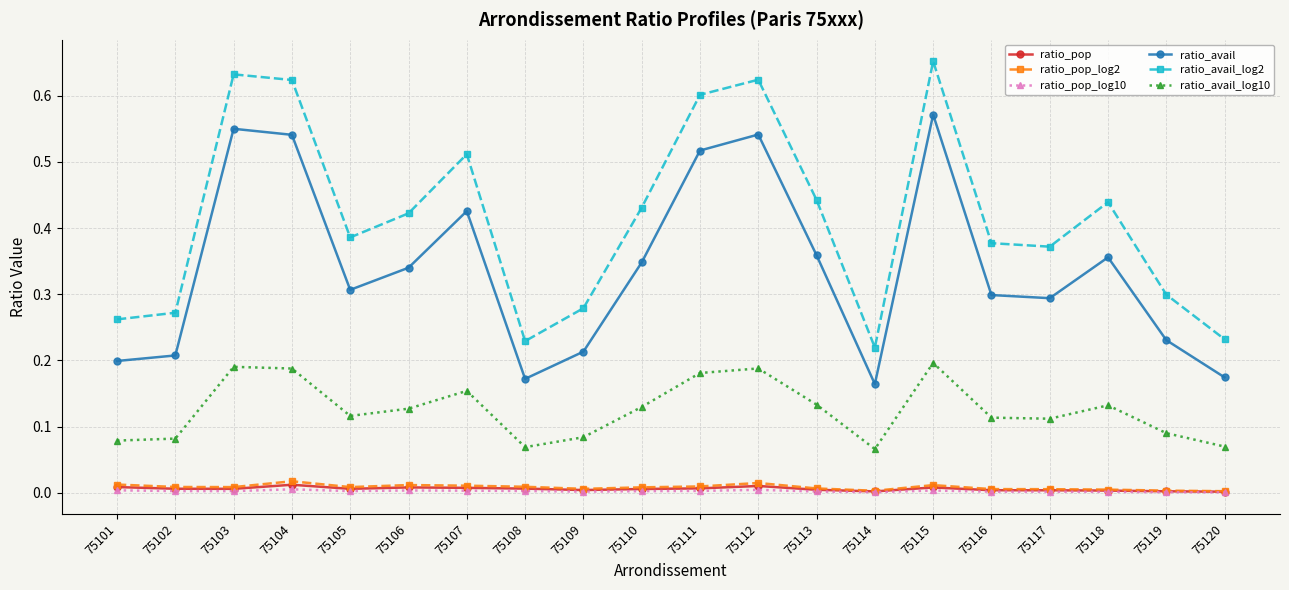

How many interior local peaks does the ratio_avail_log10 series have?

5